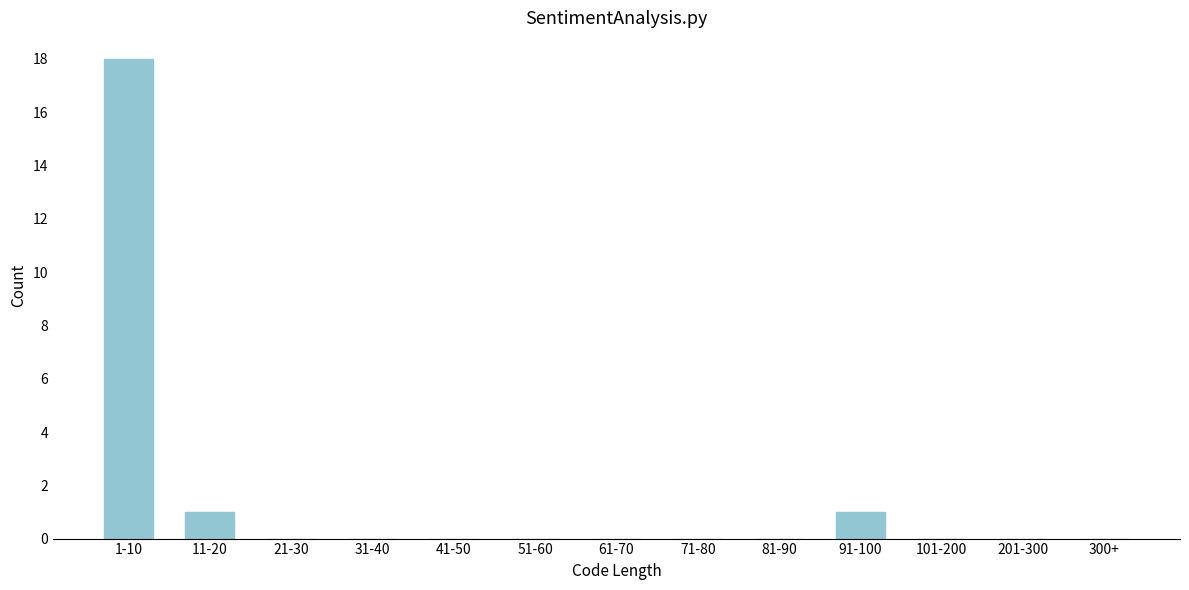

Reading right to left, extract all data points from this chart.

300+=0	201-300=0	101-200=0	91-100=1	81-90=0	71-80=0	61-70=0	51-60=0	41-50=0	31-40=0	21-30=0	11-20=1	1-10=18